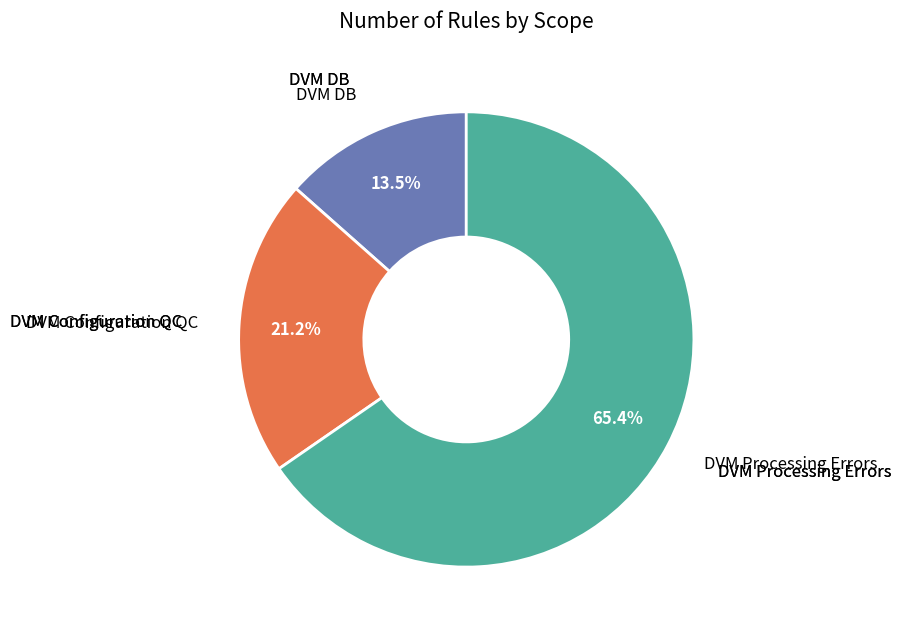

To the nearest percent, what is the difference between the largest and smallest slice percentages?

52%